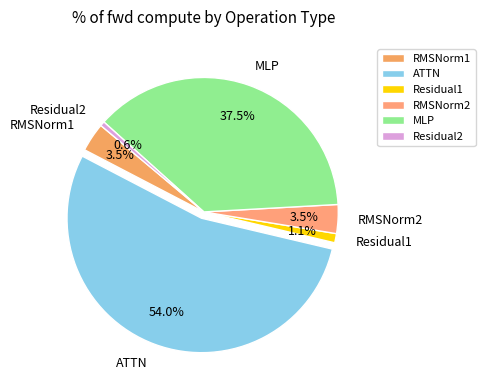

Which has a higher value, Residual2 or MLP?

MLP